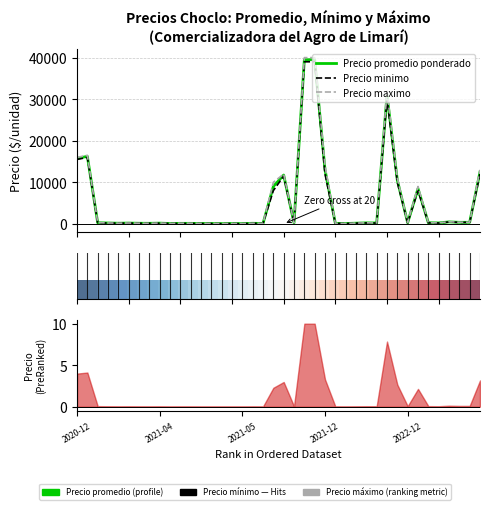

What is the difference between the maximum and minimum values in the Precio minimo series?

38950.0